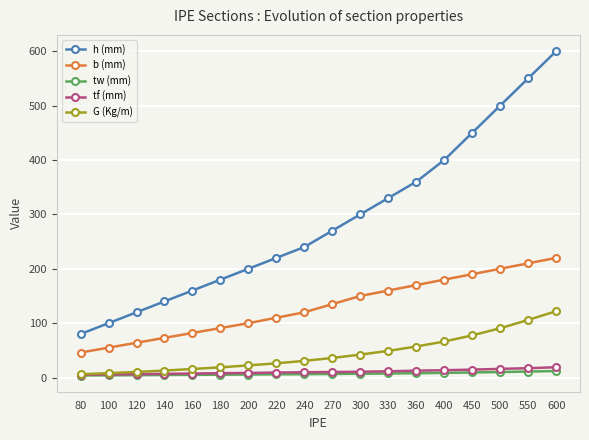

Which series has the largest range (max minus min)?

h (mm)